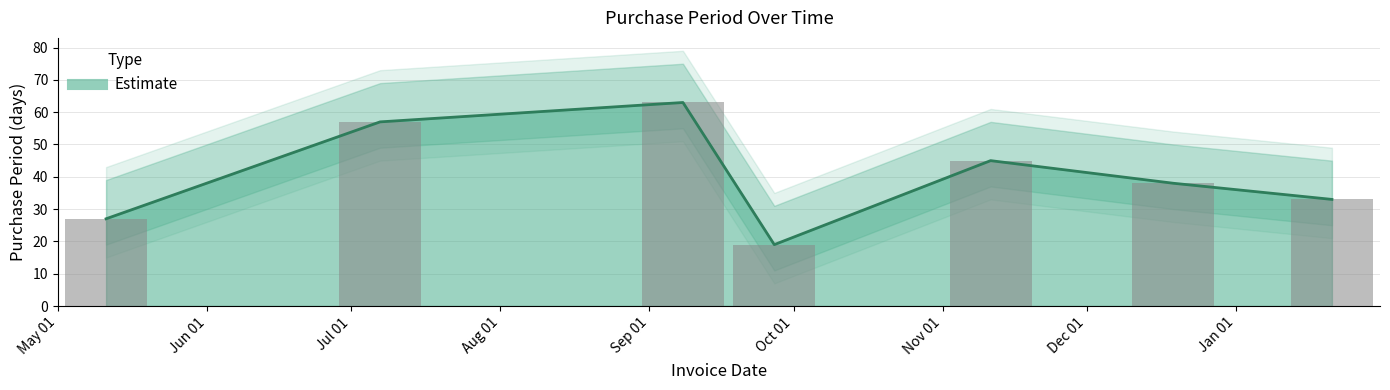

Does the chart contain stacked bars?

No